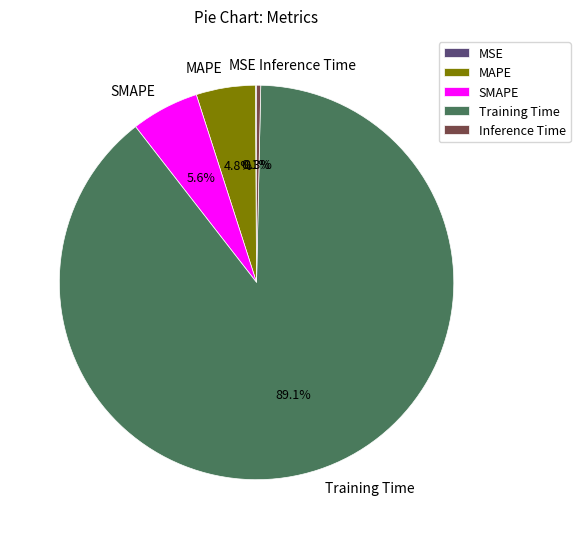

Combined, do SMAPE and Training Time account for over 50%?

Yes